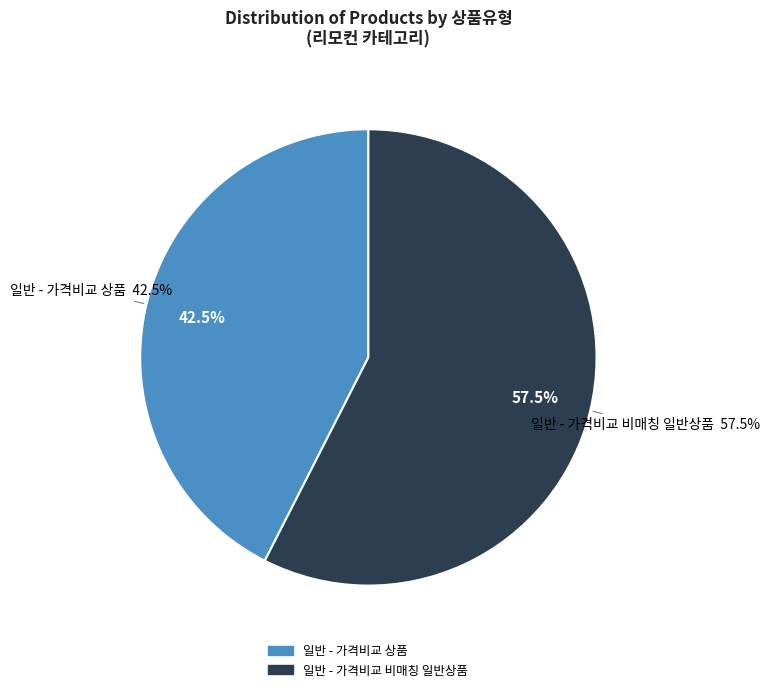

Is the sum of 일반 - 가격비교 상품 and 일반 - 가격비교 비매칭 일반상품 greater than half?

Yes